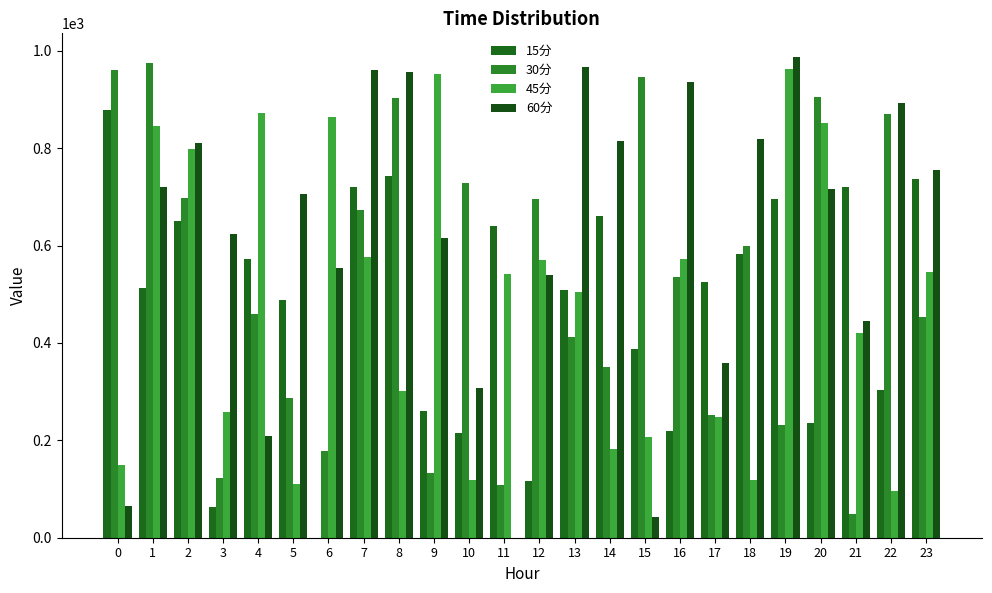

Reading left to right, extract all data points from this chart.

15分: 0=877.5	1=513.1	2=650.5	3=63.7	4=571.8	5=487.8	6=0.0	7=719.8	8=743.7	9=260.0	10=216.0	11=640.9	12=116.9	13=508.8	14=659.7	15=387.1	16=219.9	17=525.3	18=582.1	19=695.0	20=236.2	21=720.8	22=304.2	23=736.6
30分: 0=961.4	1=975.2	2=697.7	3=123.2	4=460.0	5=286.4	6=177.5	7=673.6	8=902.0	9=133.6	10=727.4	11=109.2	12=694.7	13=411.5	14=351.2	15=945.1	16=535.9	17=252.2	18=598.8	19=231.0	20=904.6	21=48.2	22=869.9	23=453.9
45分: 0=149.1	1=844.9	2=797.3	3=257.4	4=871.7	5=110.6	6=863.9	7=577.0	8=300.6	9=952.4	10=118.3	11=541.7	12=569.5	13=504.3	14=181.5	15=206.9	16=572.0	17=248.6	18=118.6	19=961.9	20=852.0	21=421.1	22=95.4	23=545.9
60分: 0=65.2	1=719.6	2=810.7	3=624.2	4=209.3	5=706.6	6=554.8	7=960.4	8=955.6	9=615.7	10=308.2	11=0.0	12=539.5	13=965.9	14=813.7	15=43.0	16=936.1	17=357.9	18=818.8	19=986.4	20=716.6	21=445.2	22=892.6	23=754.7